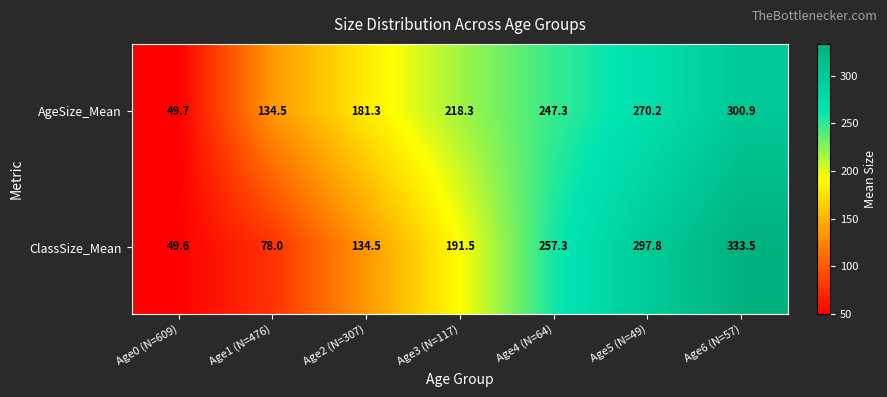

What is the sum of all ClassSize_Mean values?

1342.2